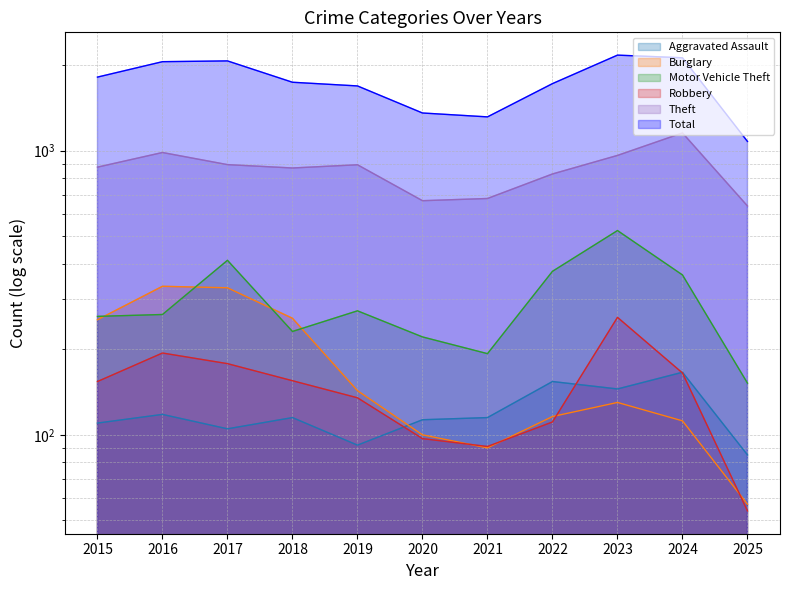

The Motor Vehicle Theft series shows 78 at 2024. True or false?

False